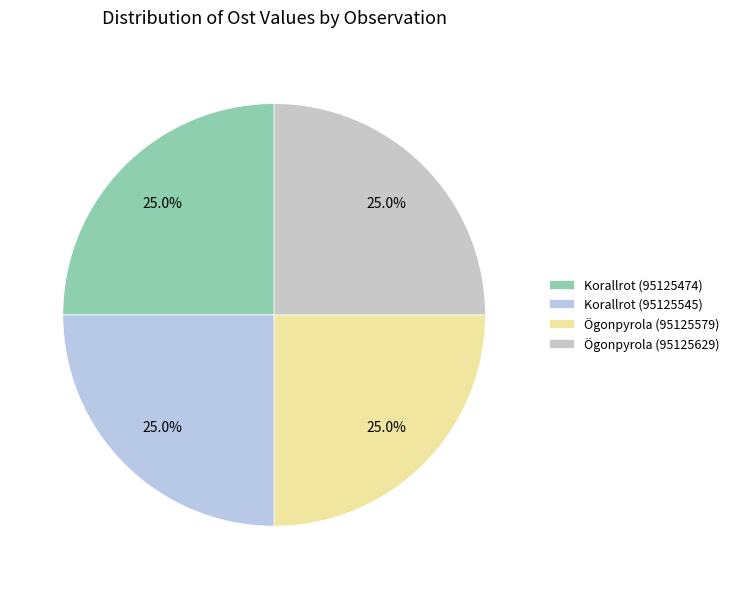

To the nearest percent, what portion does Korallrot (95125474) represent?

25%